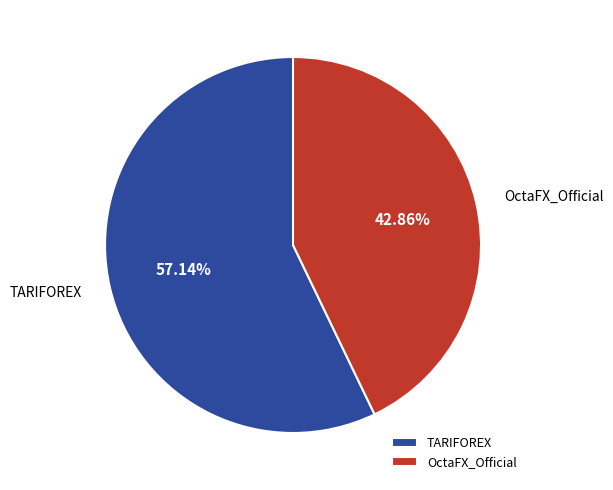

To the nearest percent, what is the combined percentage of TARIFOREX and OctaFX_Official?

100%